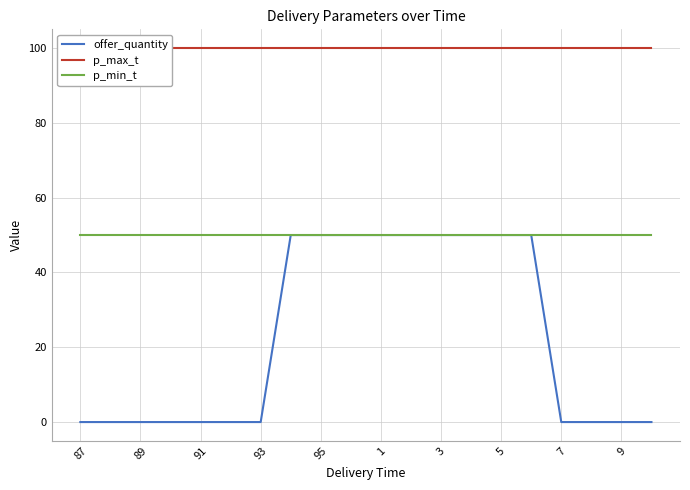

What are all the series names shown in the legend?

offer_quantity, p_max_t, p_min_t